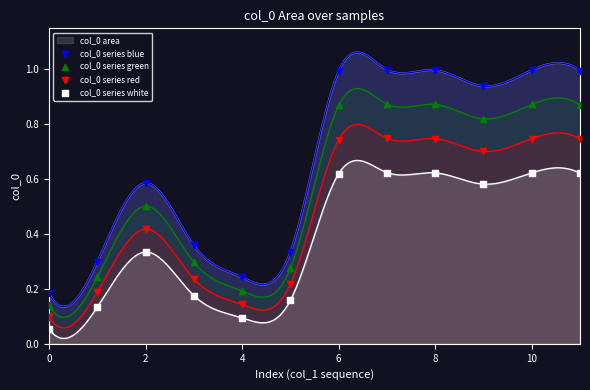

Which series has the largest total across all categories?

col_0 series blue